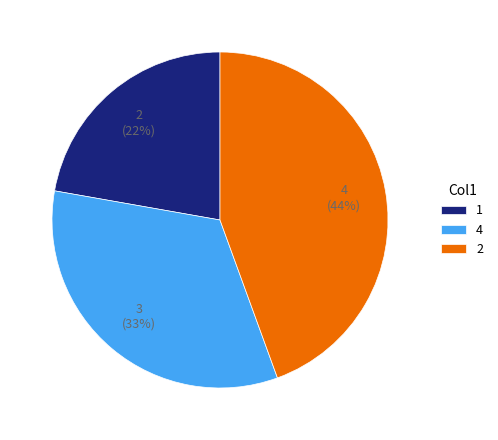

To the nearest percent, what is the difference between the largest and smallest slice percentages?

22%